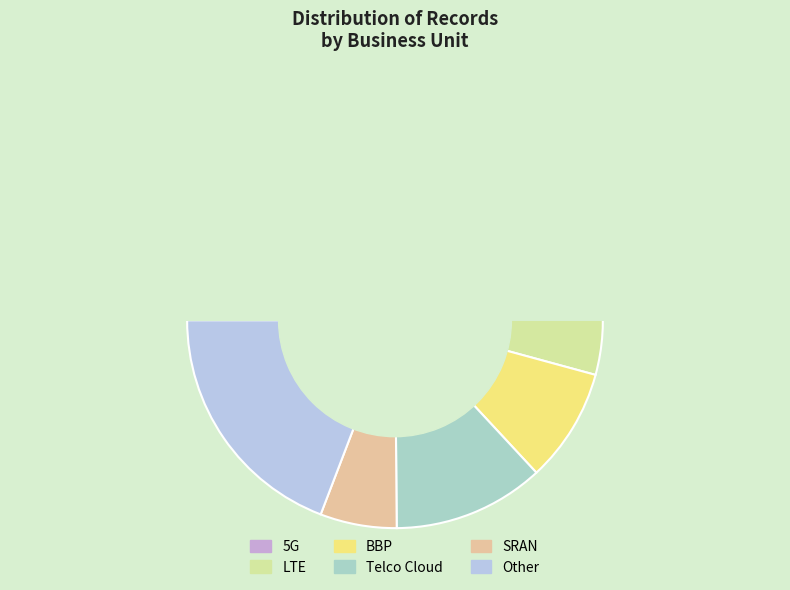

Is there a majority slice in this chart?

No